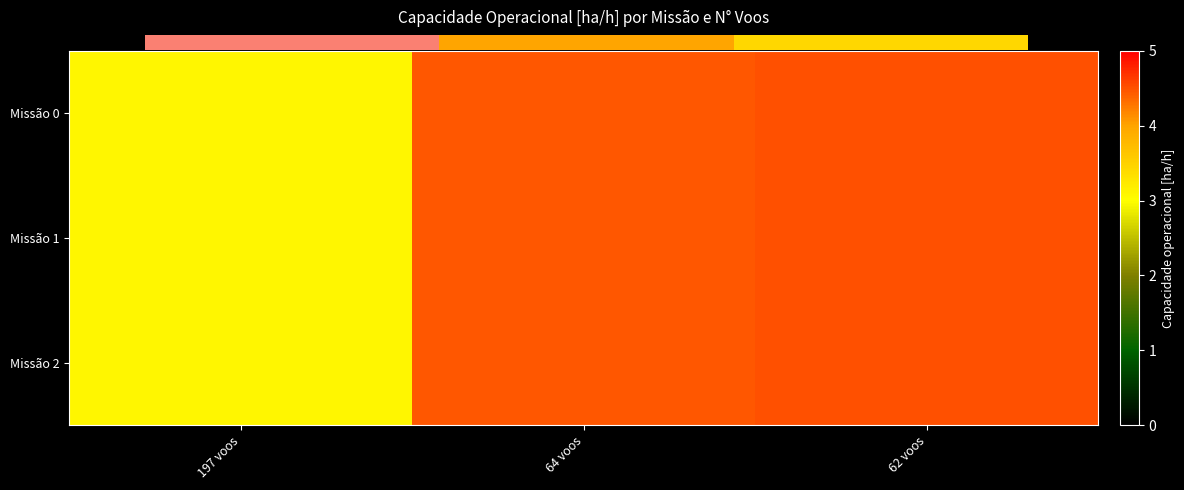

At how many categories does at least one series exceed 3?

3